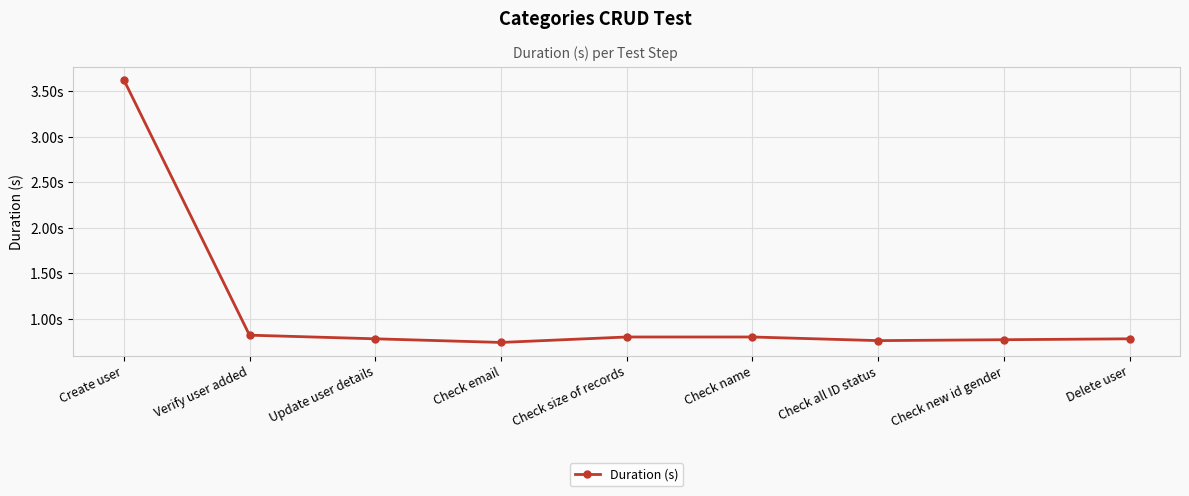

Does the chart have visible grid lines?

Yes